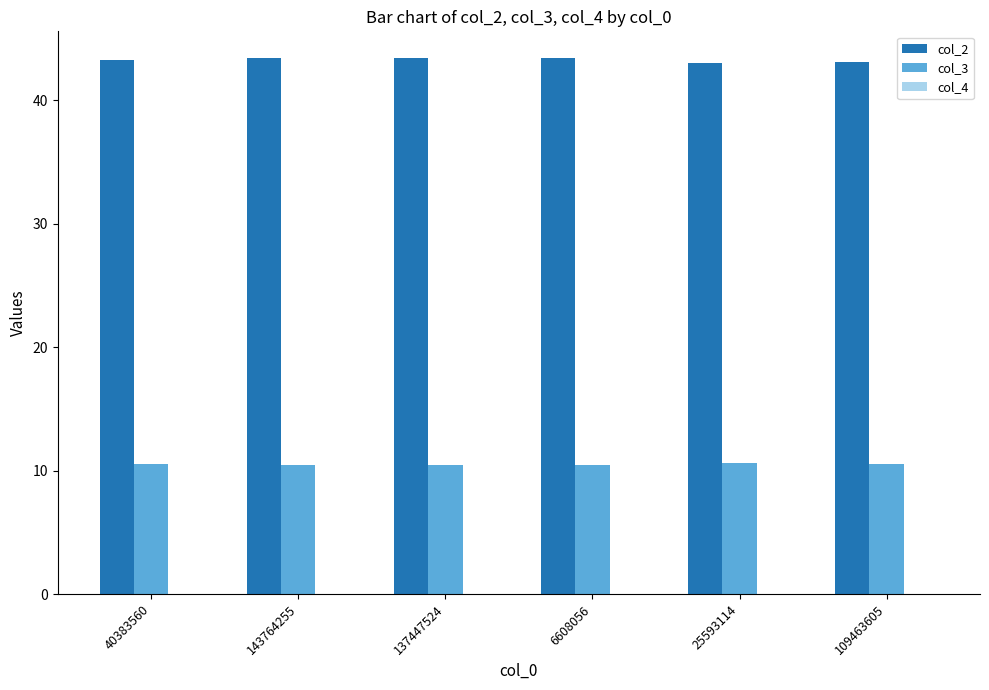

Which series has the largest total across all categories?

col_2